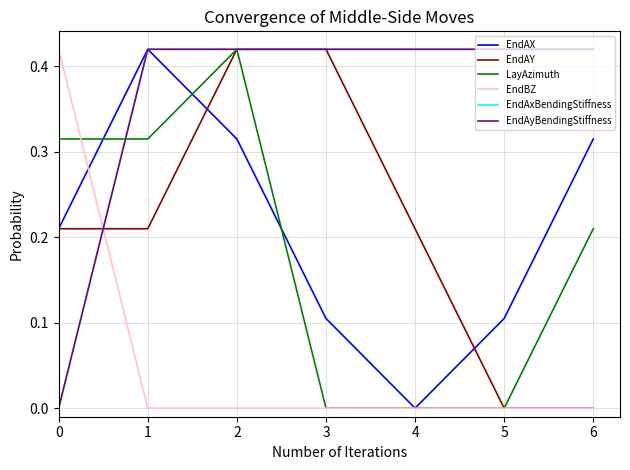

Does the chart have visible grid lines?

Yes